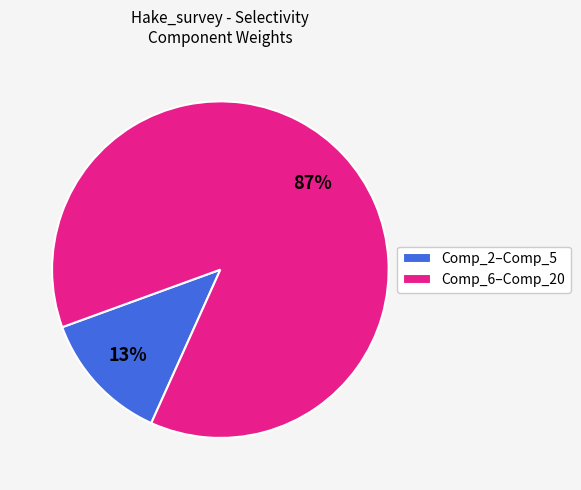

Do Comp_6–Comp_20 and Comp_2–Comp_5 together represent more than half of the pie?

Yes